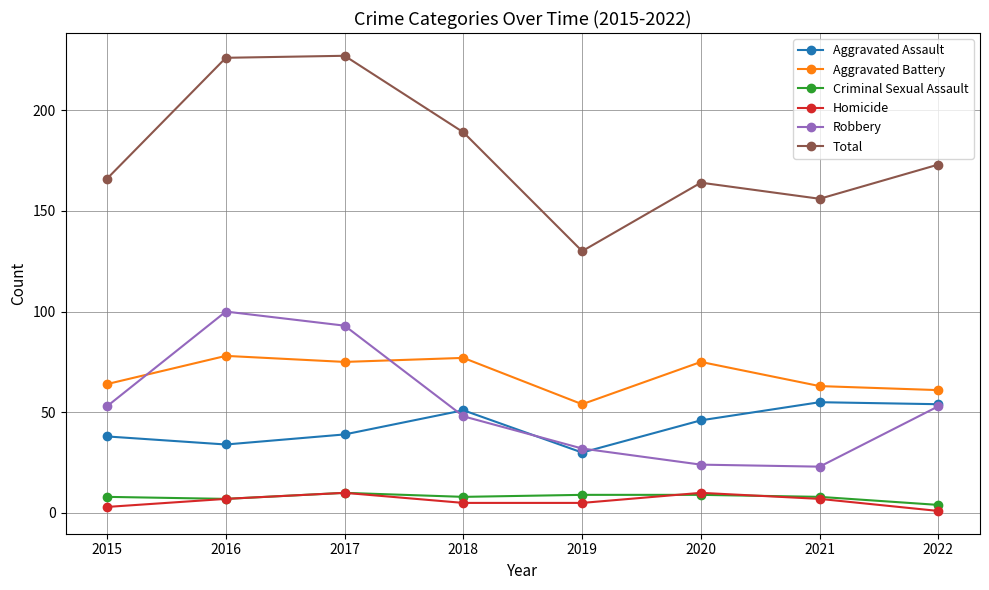

Between 2016 and 2019, which series saw the biggest shift?

Total